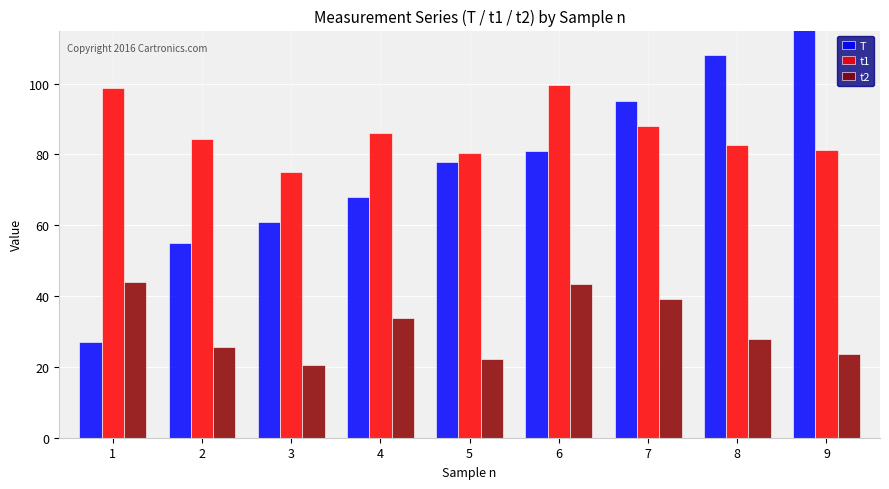

Reading right to left, transcribe all the data shown in this chart.

T: 9=121.0	8=108.0	7=95.0	6=81.0	5=78.0	4=68.0	3=61.0	2=55.0	1=27.0
t1: 9=81.1	8=82.8	7=87.9	6=99.5	5=80.3	4=86.1	3=75.2	2=84.3	1=98.7
t2: 9=23.5	8=27.9	7=39.3	6=43.5	5=22.3	4=33.8	3=20.5	2=25.6	1=43.9